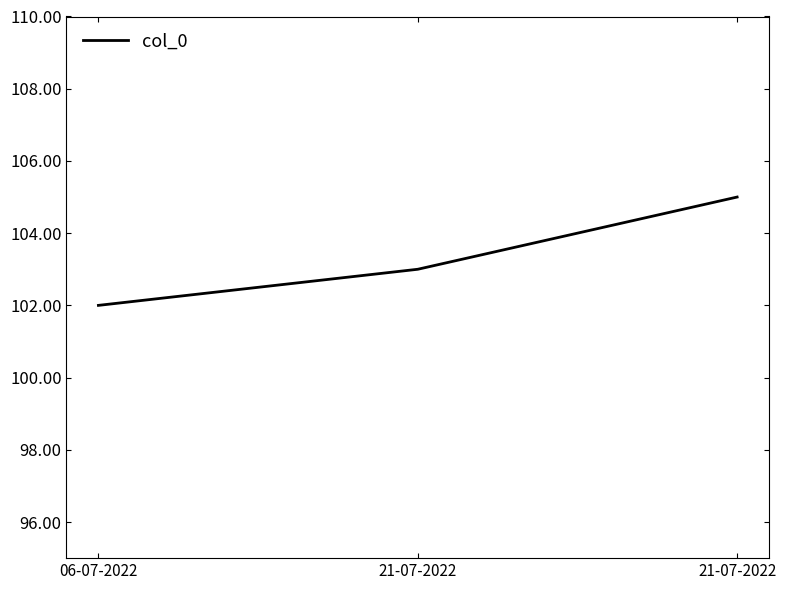

The value at 21-07-2022 is 105. True or false?

True